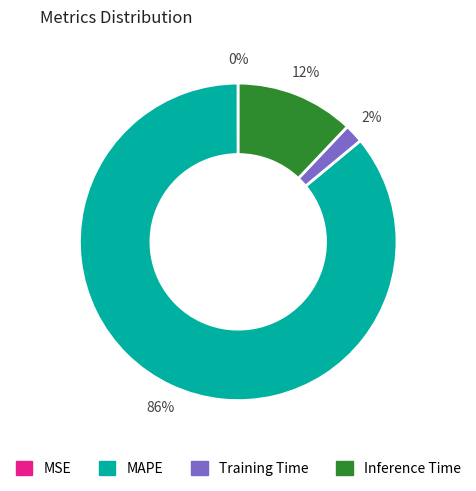

To the nearest percent, what is the difference between the MAPE and Training Time slice percentages?

84%